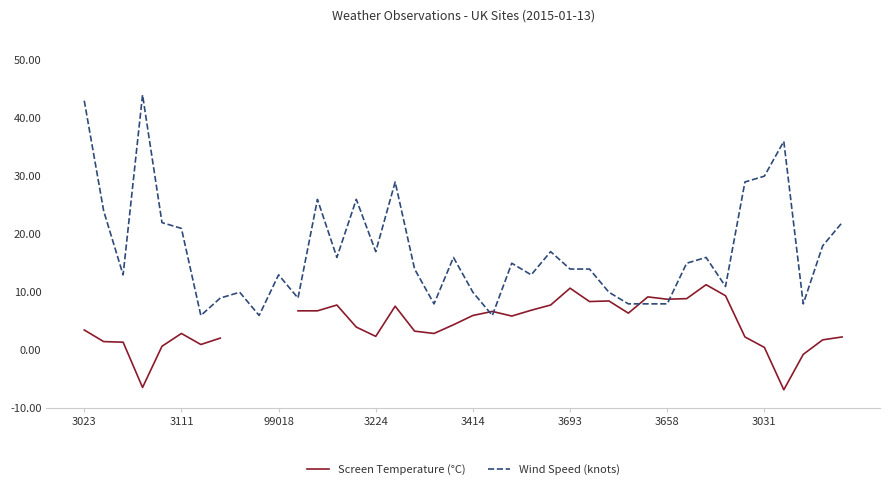

After their last crossing, which series has the higher values: Wind Speed (knots) or Screen Temperature (°C)?

Wind Speed (knots)